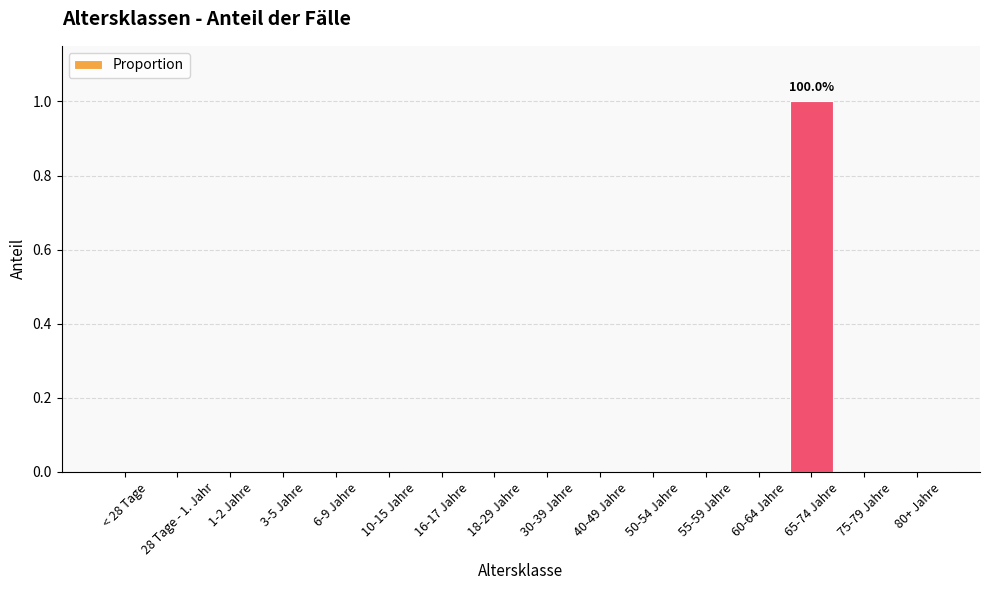

At which category does the chart reach its peak across all series?

65-74 Jahre